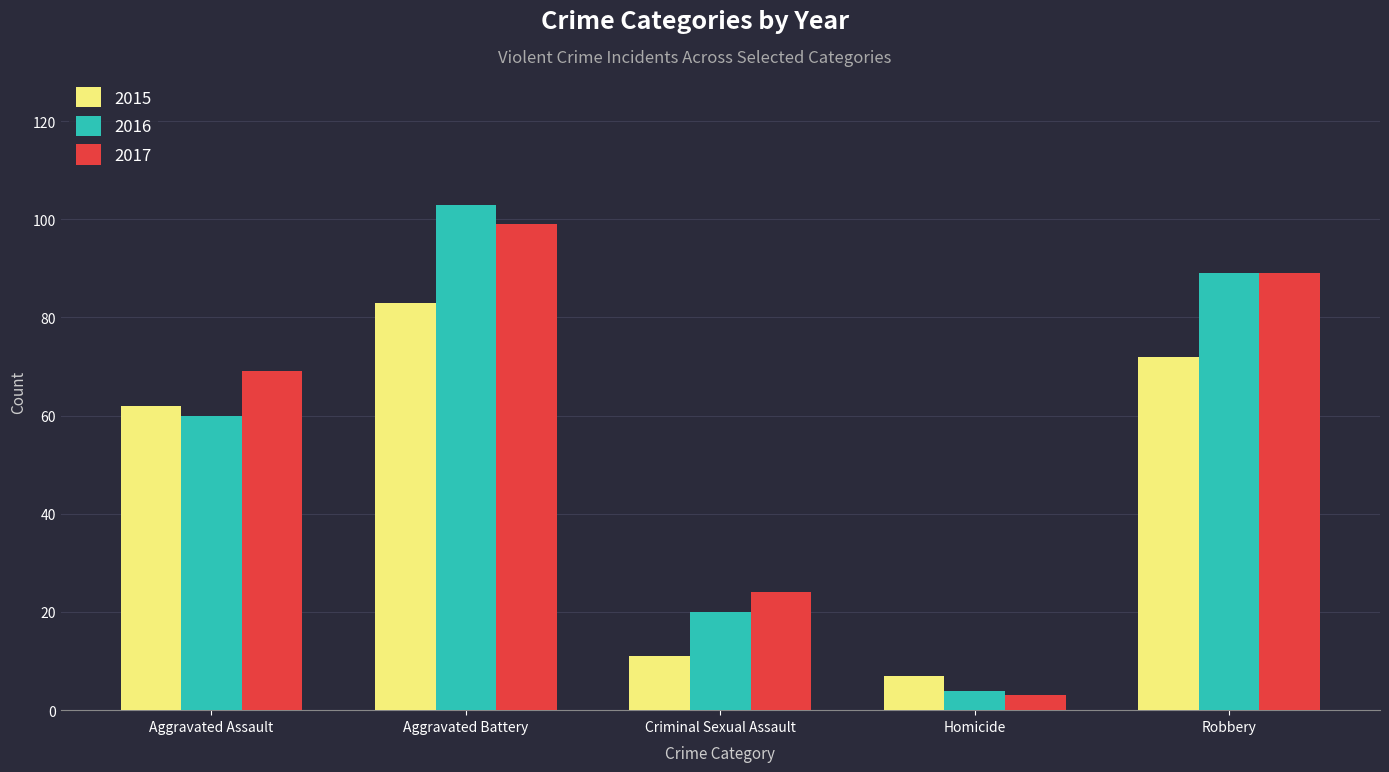

How many bars are there in each group?

3